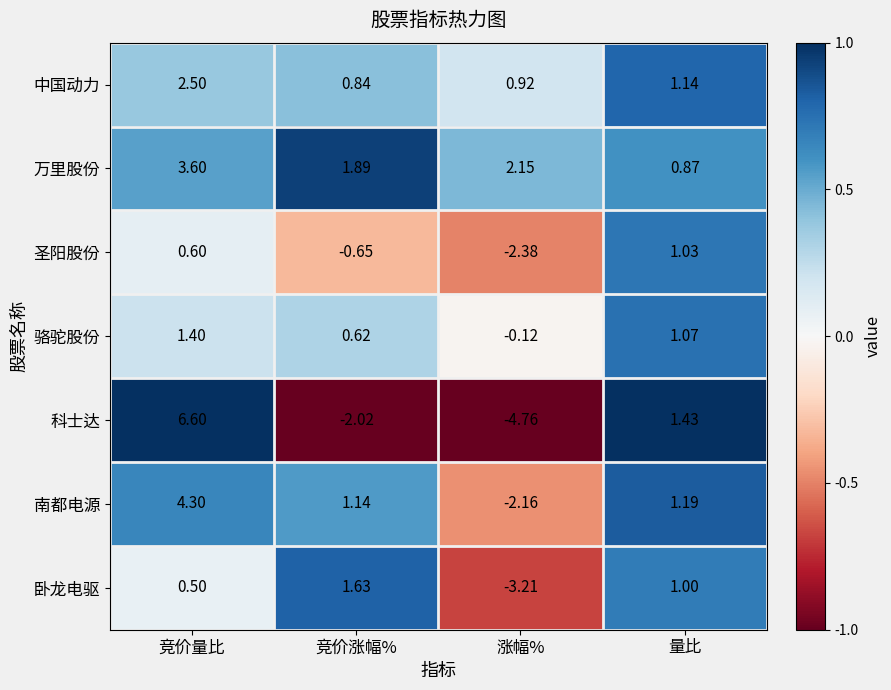

Is the value of 圣阳股份 at 竞价量比 greater than the value of 南都电源 at 涨幅%?

Yes